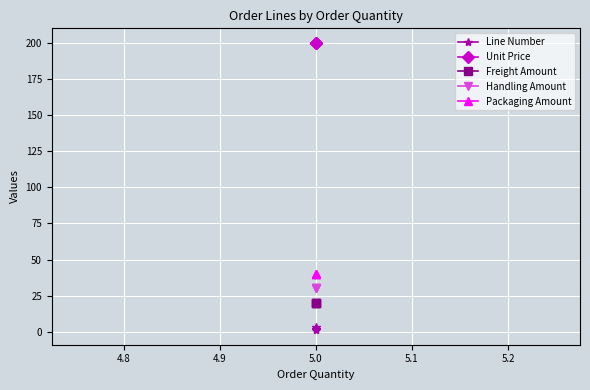

Rank the series by their maximum value, from lowest to highest.

Line Number, Freight Amount, Handling Amount, Packaging Amount, Unit Price